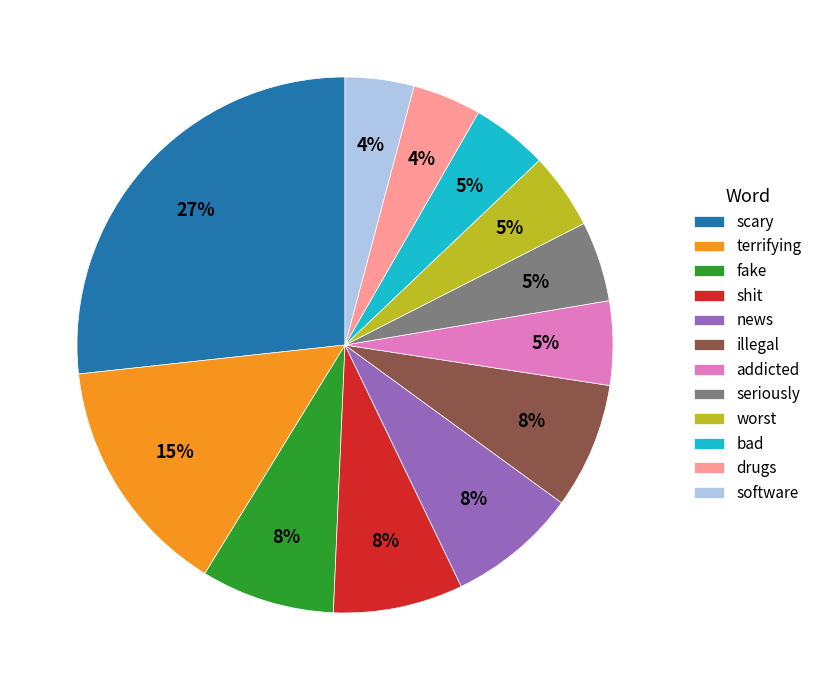

To the nearest percent, what is the average slice percentage?

8%